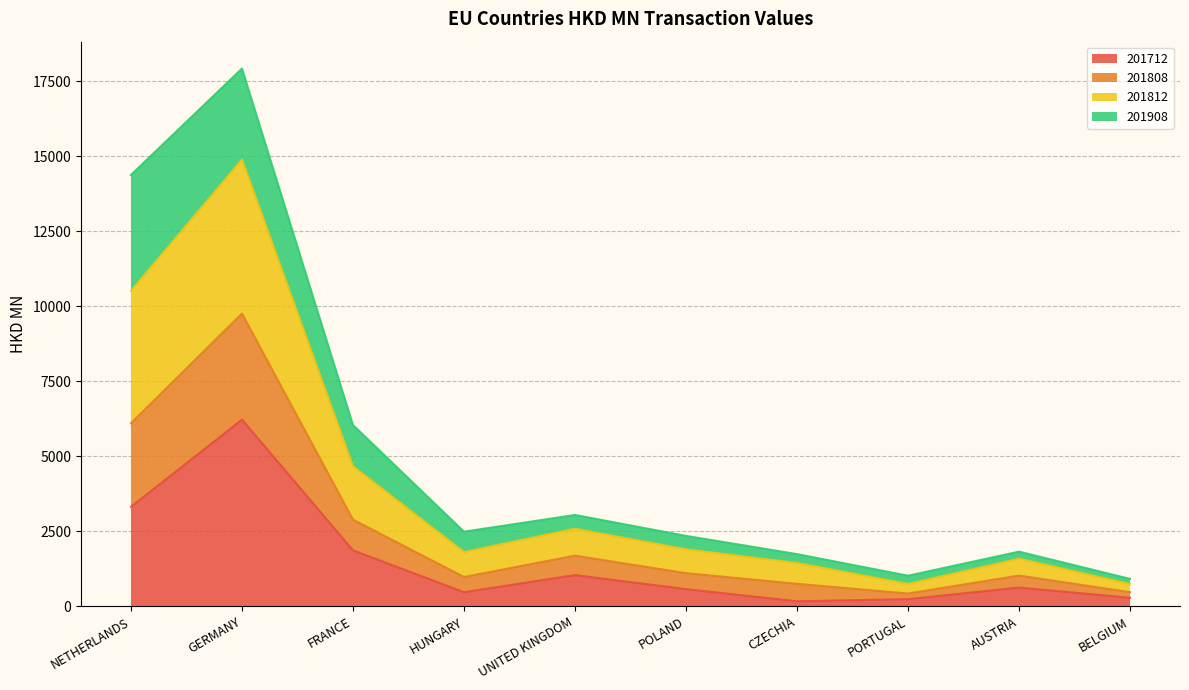

Is the value of 201812 at NETHERLANDS greater than the value of 201712 at CZECHIA?

Yes